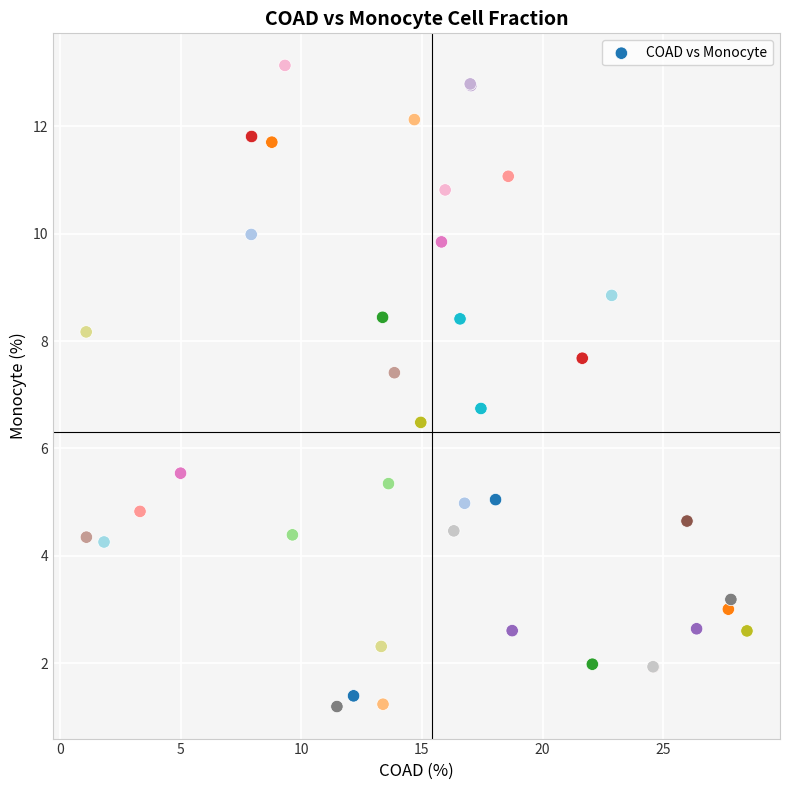

What Y value in the scatter plot is closest to 7?

6.7